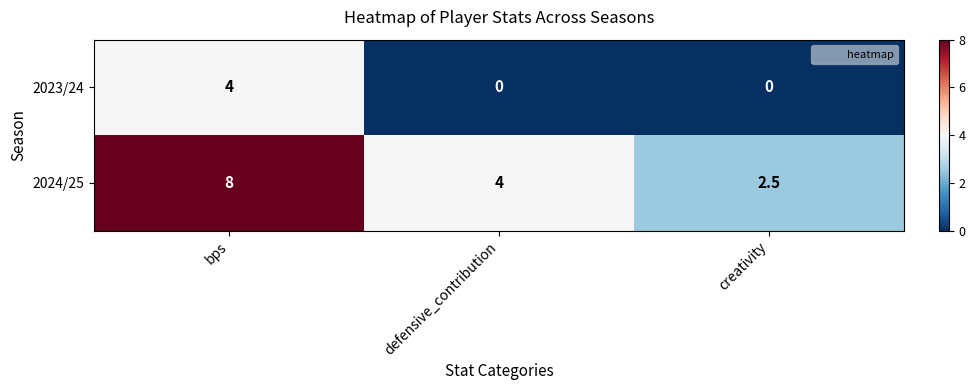

Between defensive_contribution and creativity, which series saw the biggest shift?

2024/25